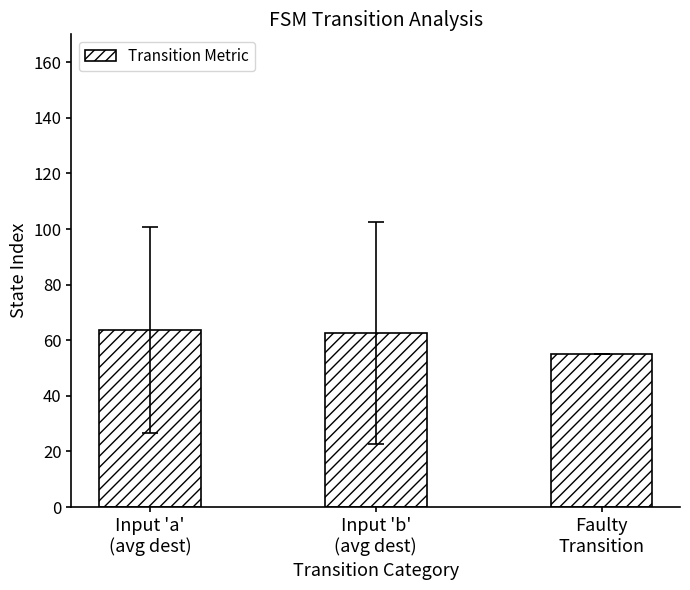

What is the smallest value displayed?

55.0